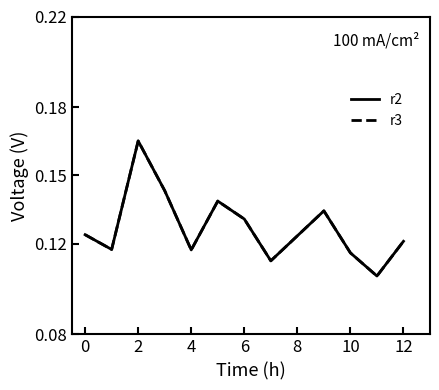

Which category has the lowest value across all series?

11